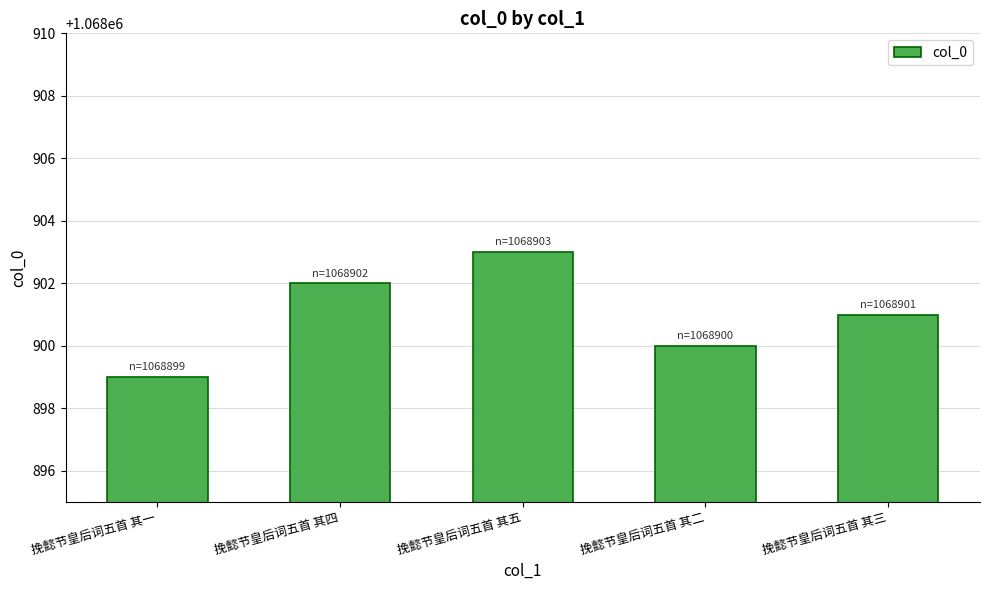

What is the change in value from 挽懿节皇后词五首 其五 to 挽懿节皇后词五首 其三?

-2